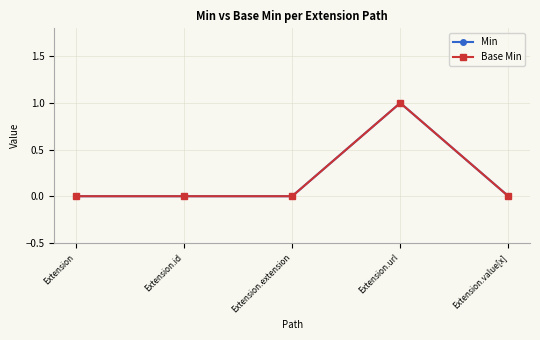

Does the chart have visible grid lines?

Yes